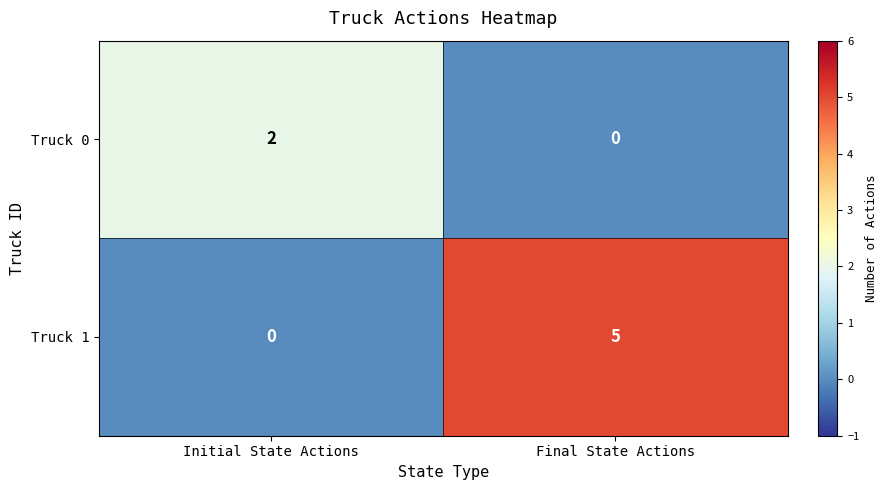

What is the difference between the Truck 1 values at Initial State Actions and Final State Actions?

5